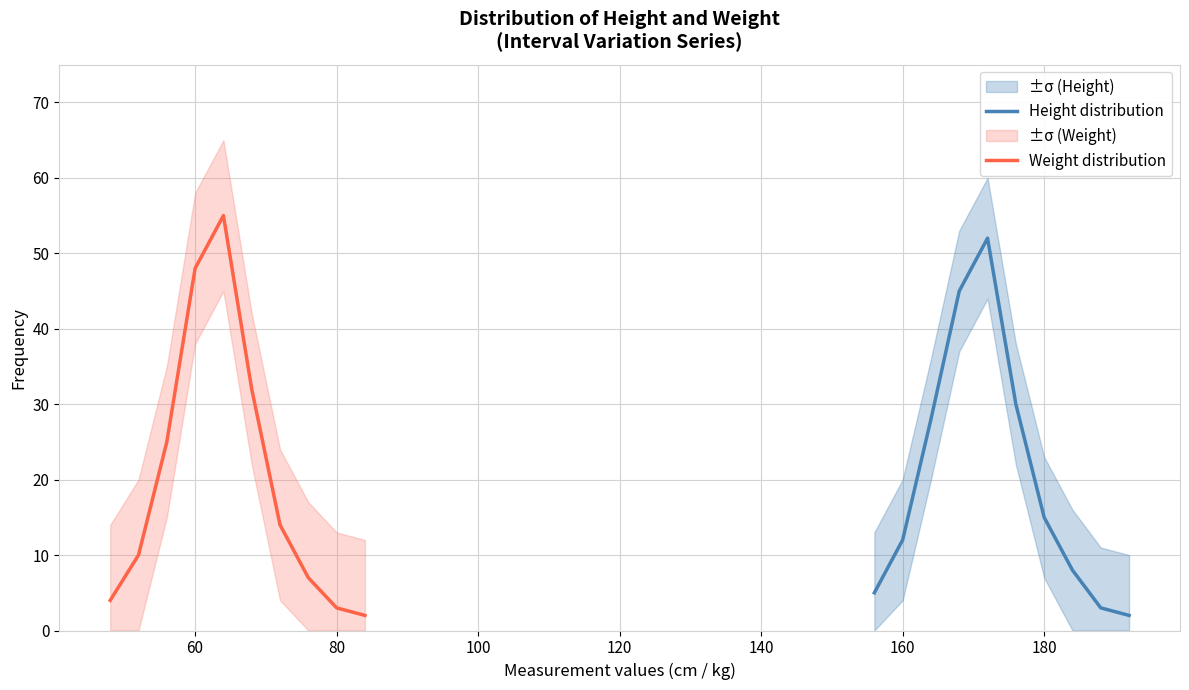

What is the minimum value for Height distribution?

2.0